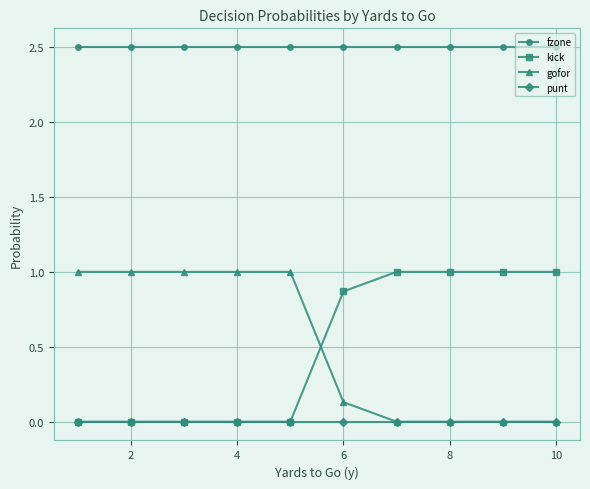

True or false: punt and fzone cross at least once.

False